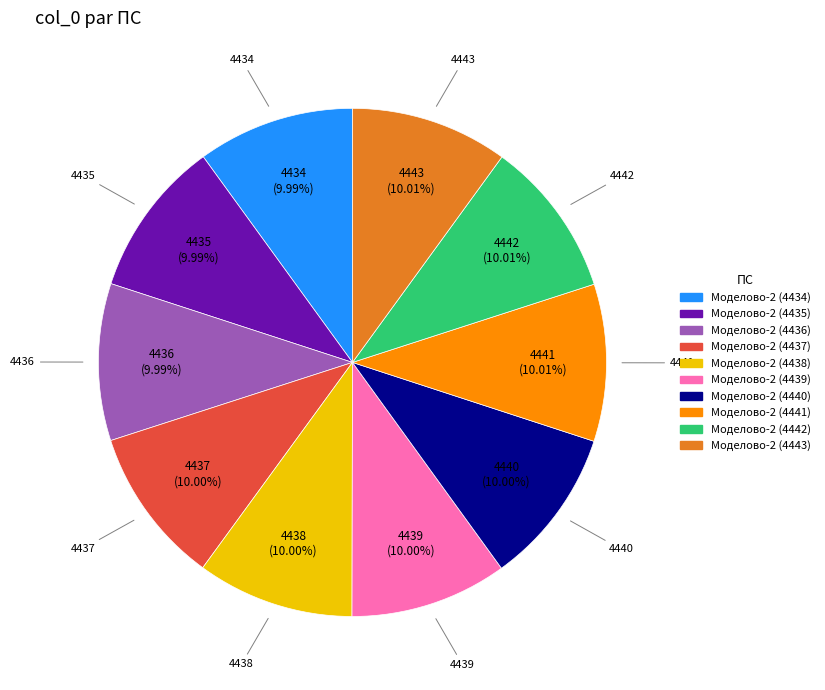

Count the number of slices in the pie.

10